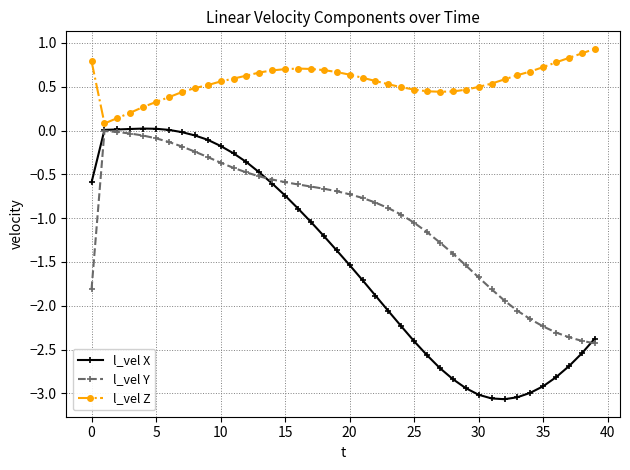

Which series has the largest total across all categories?

l_vel Z